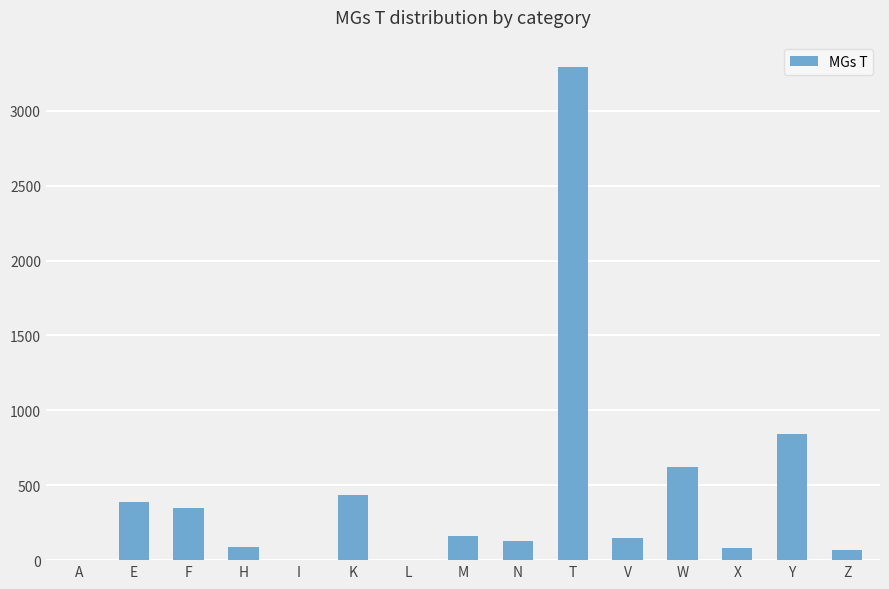

What is the maximum value shown in the chart?

3292